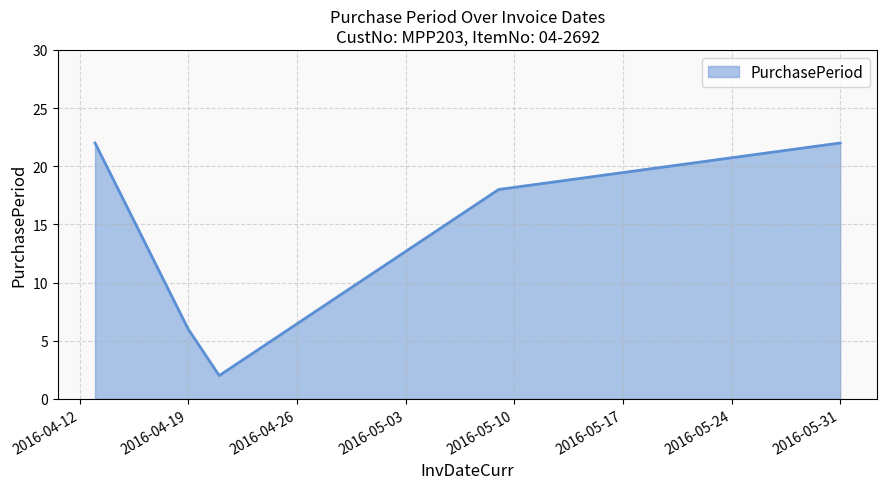

How many values are below 18?

2